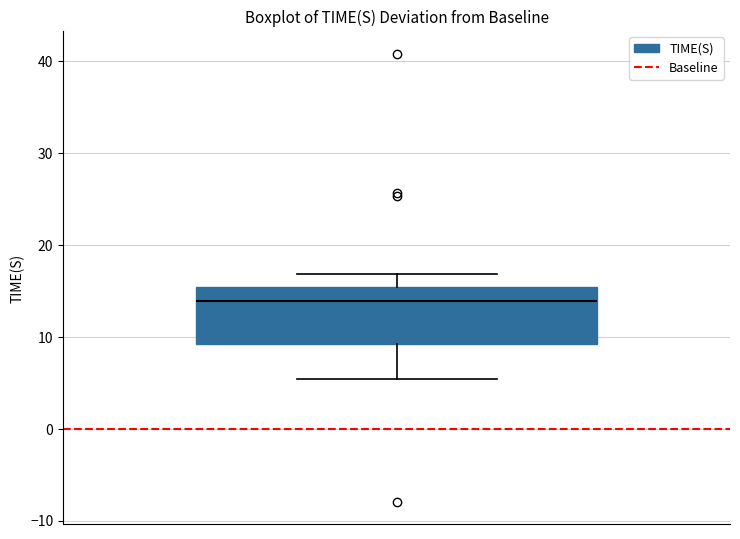

Read this box plot against the y-axis: the position of the median line, the range covered by the box, and the ends of both whiskers. The values are not printed on the chart, so give them approximately, as read against the axis.

median 14, box 9 to 15, whiskers 5 to 17